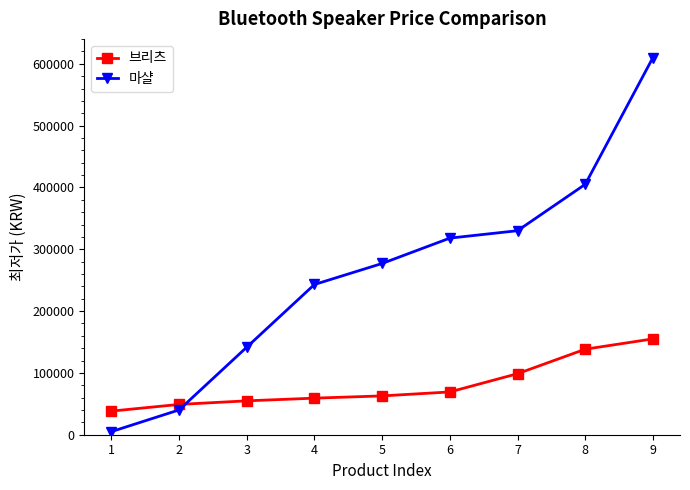

What is the value of the 마샬 point at the 1st from the left?

5000